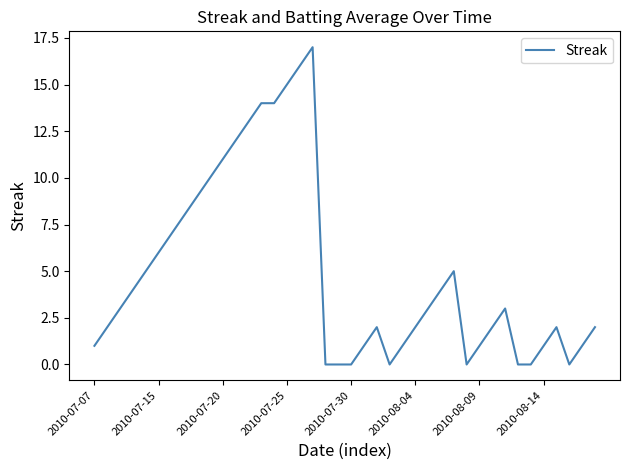

What is the maximum value shown in the chart?

17